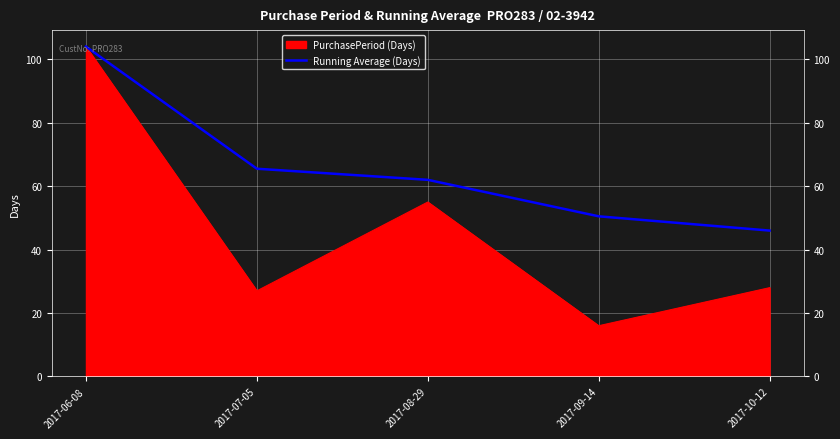

At which label is PurchasePeriod (Days) closest to 60?

2017-08-29